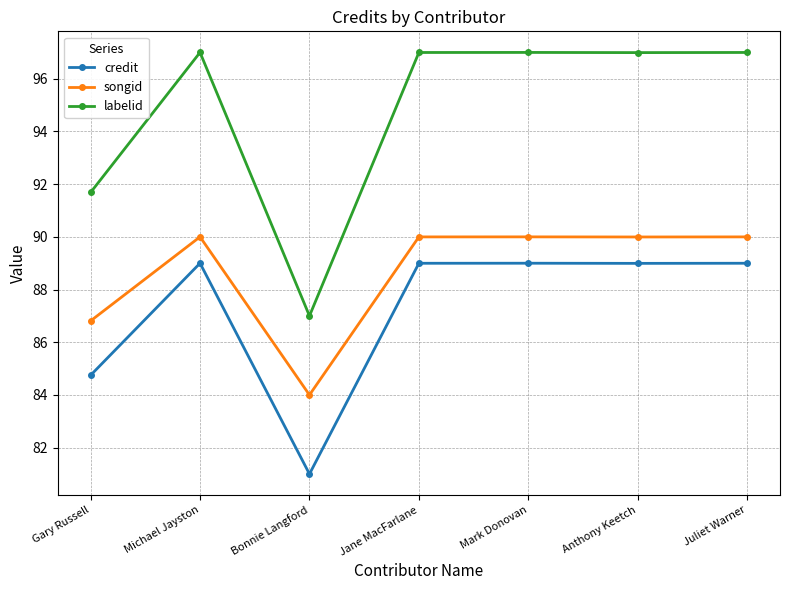

True or false: labelid and songid cross at least once.

False